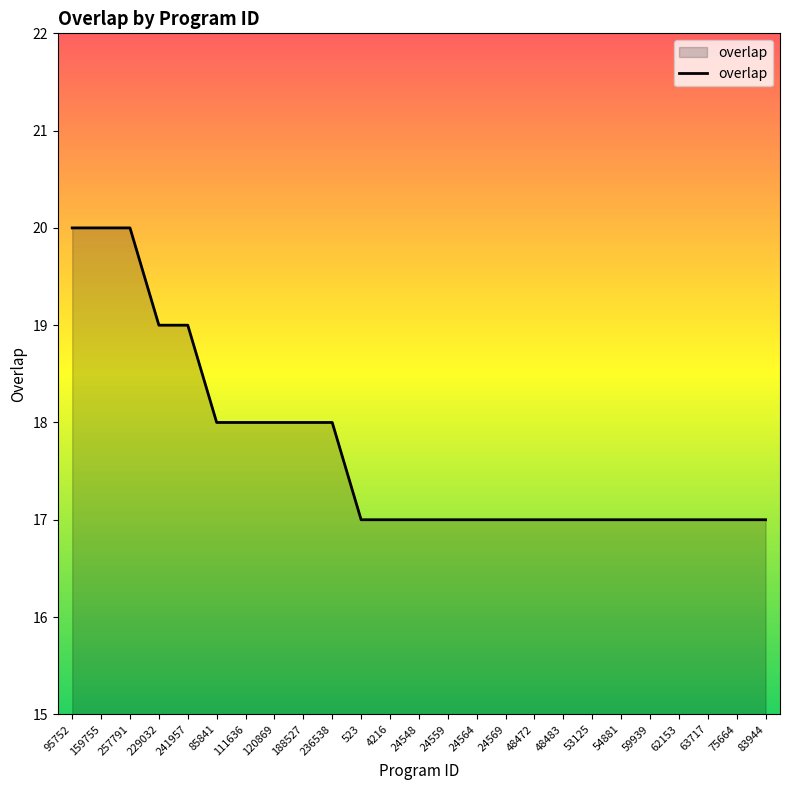

Reading left to right, transcribe all the data shown in this chart.

95752=20	159755=20	257791=20	229032=19	241957=19	85841=18	111636=18	120869=18	188527=18	236538=18	523=17	4216=17	24548=17	24559=17	24564=17	24569=17	48472=17	48483=17	53125=17	54881=17	59939=17	62153=17	63717=17	75664=17	83944=17